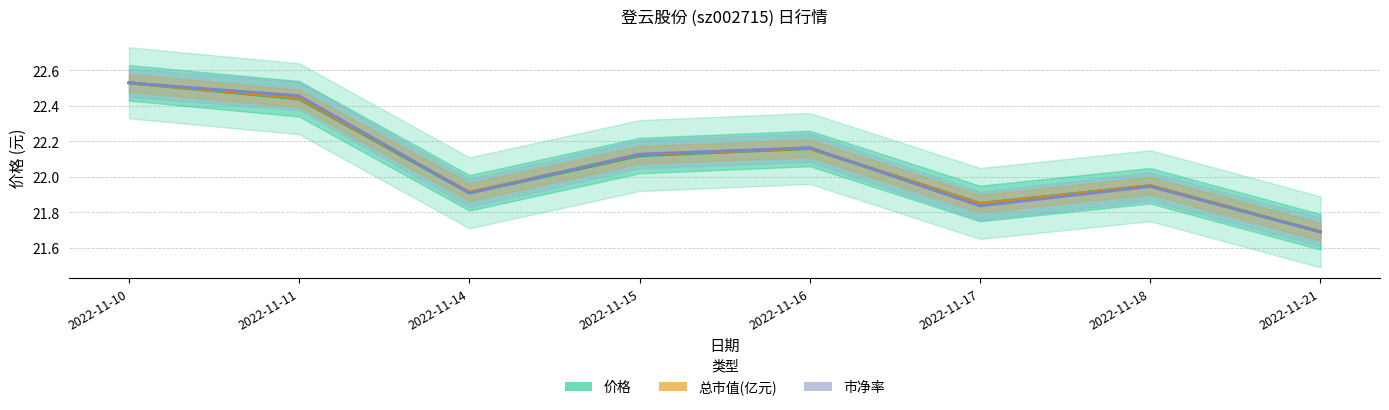

What is the difference between the maximum and minimum values in the 市净率 series?

0.8